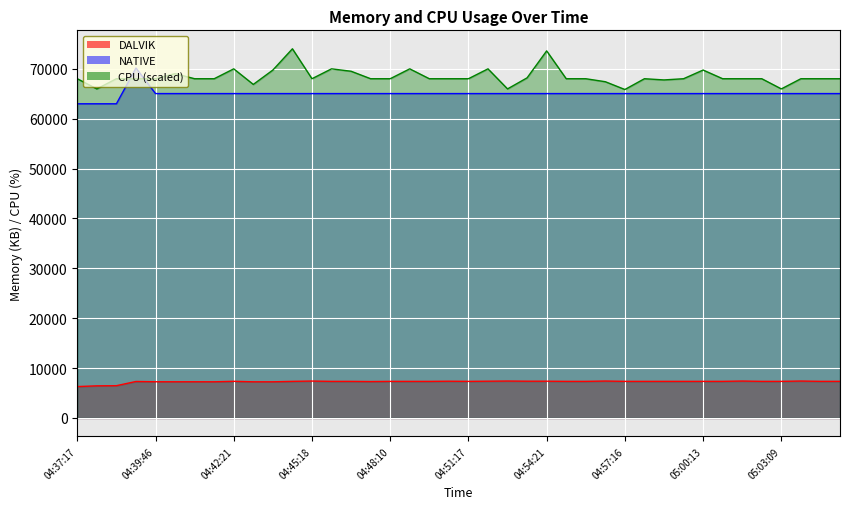

Which series ends up on top after the final intersection of CPU and NATIVE?

CPU